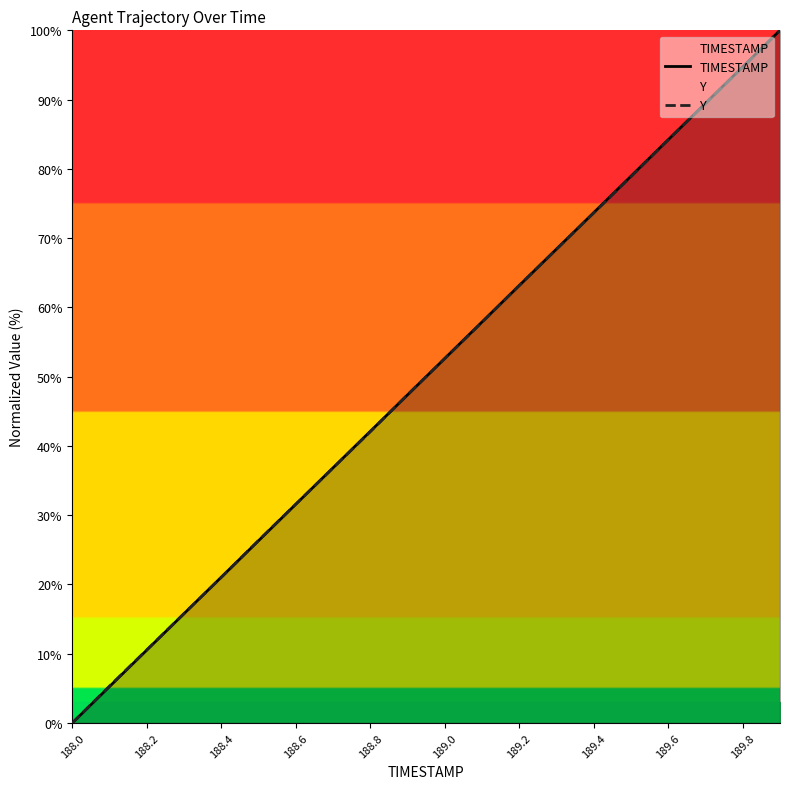

After their last crossing, which series has the higher values: TIMESTAMP or Y?

TIMESTAMP